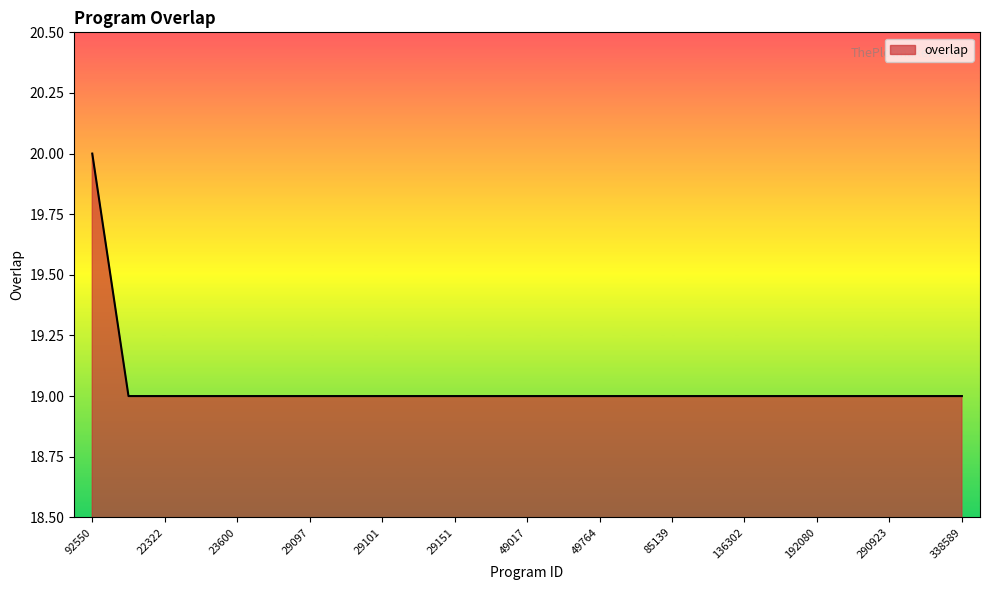

What is the sum of all values?

476